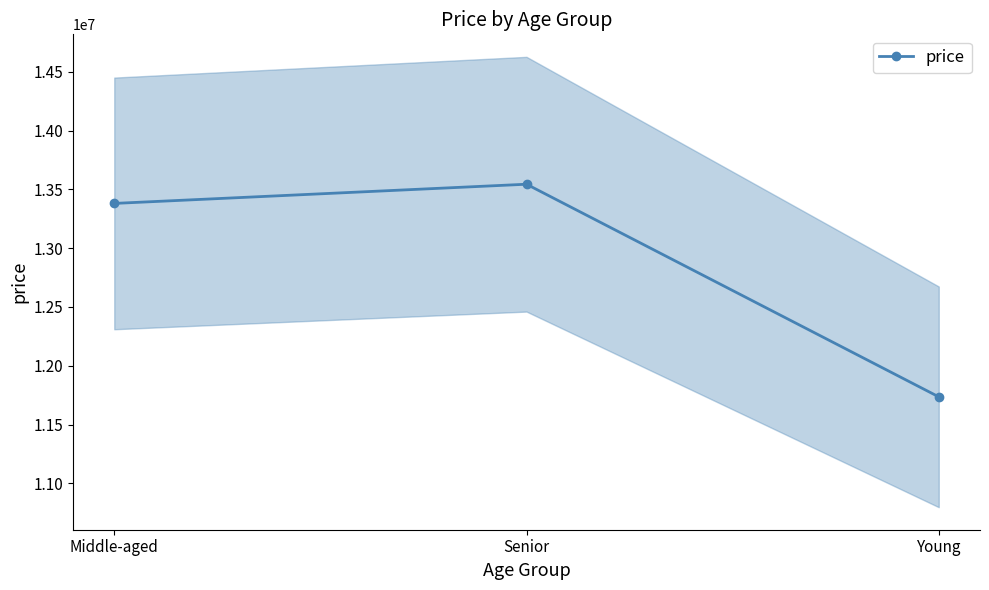

Reading left to right, extract all data points from this chart.

13380803	13544163	11735310